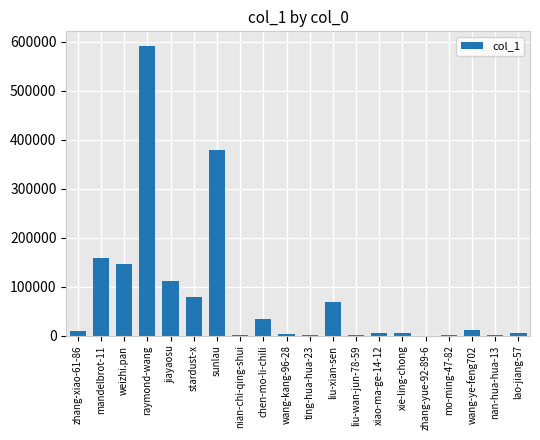

What value does the data have at sunlau, to the nearest 100?

378200